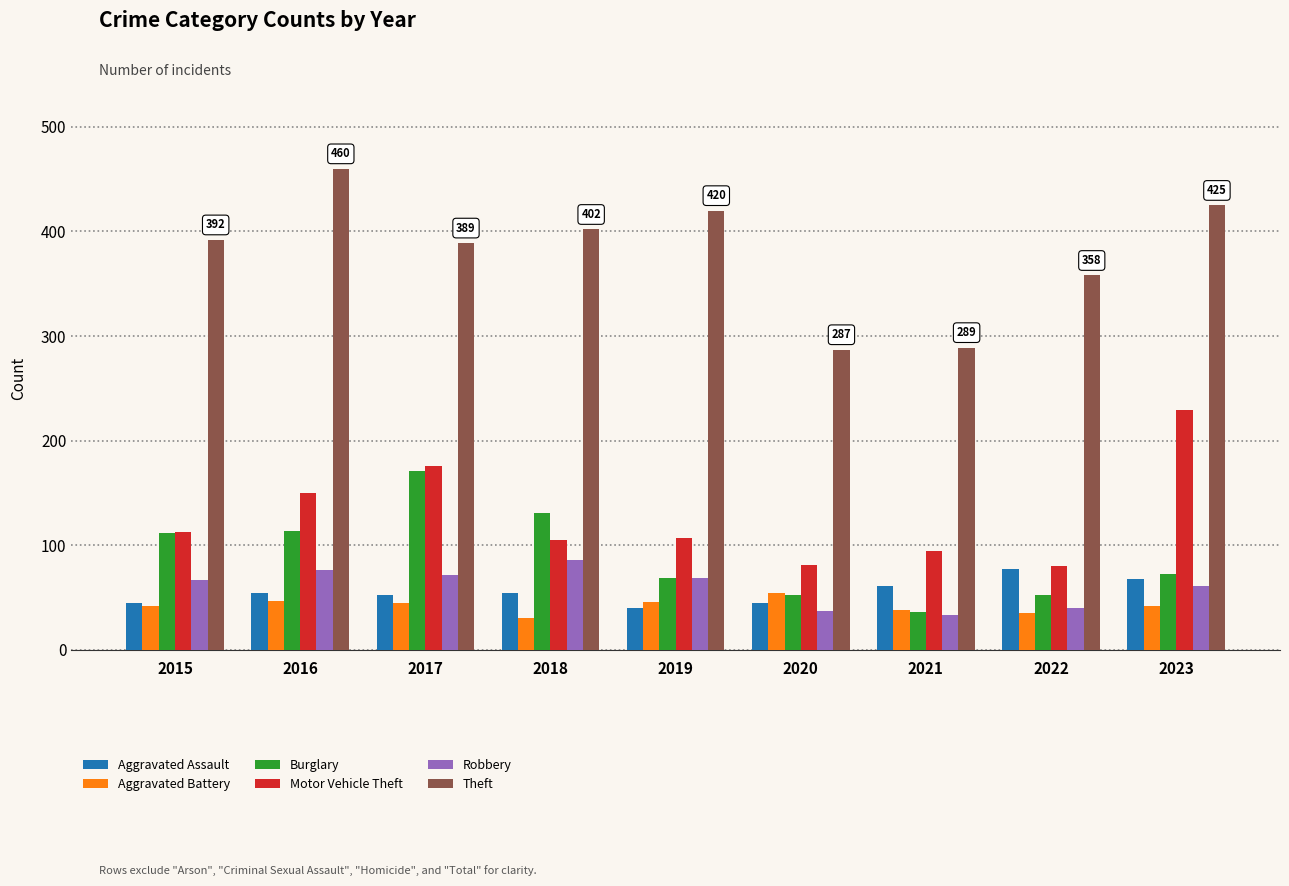

What is the difference between the maximum and minimum values in the Burglary series?

135